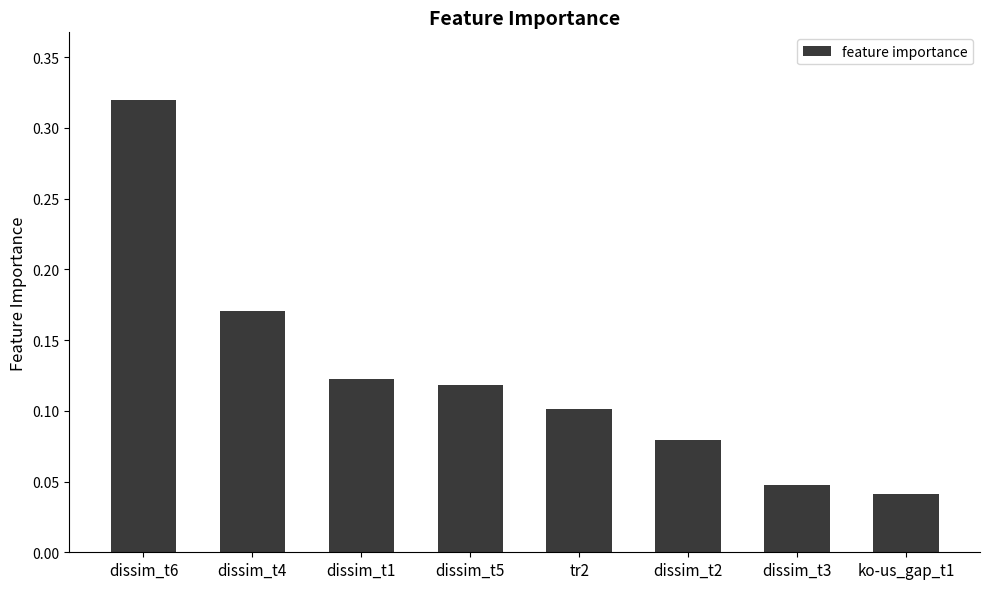

The chart shows a value of 0.3 at dissim_t4. True or false?

False